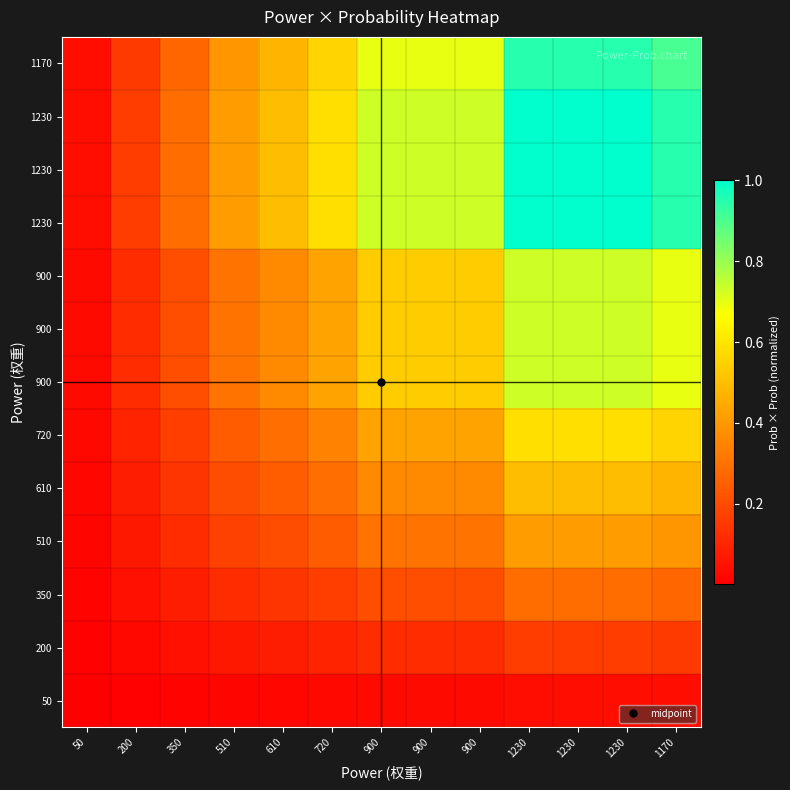

Which category has the lowest value across all series?

50